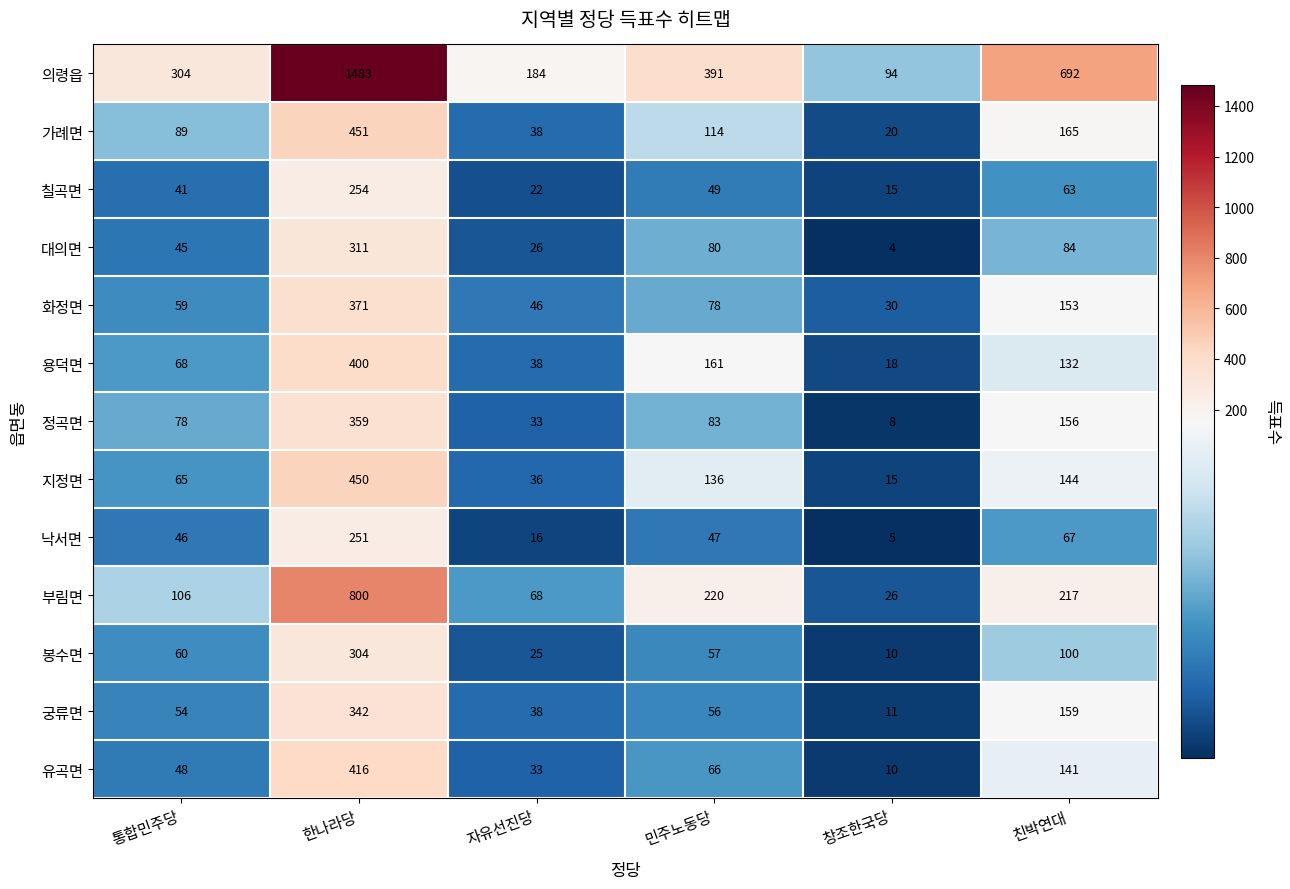

How many data points in 의령읍 are less than 391?

3